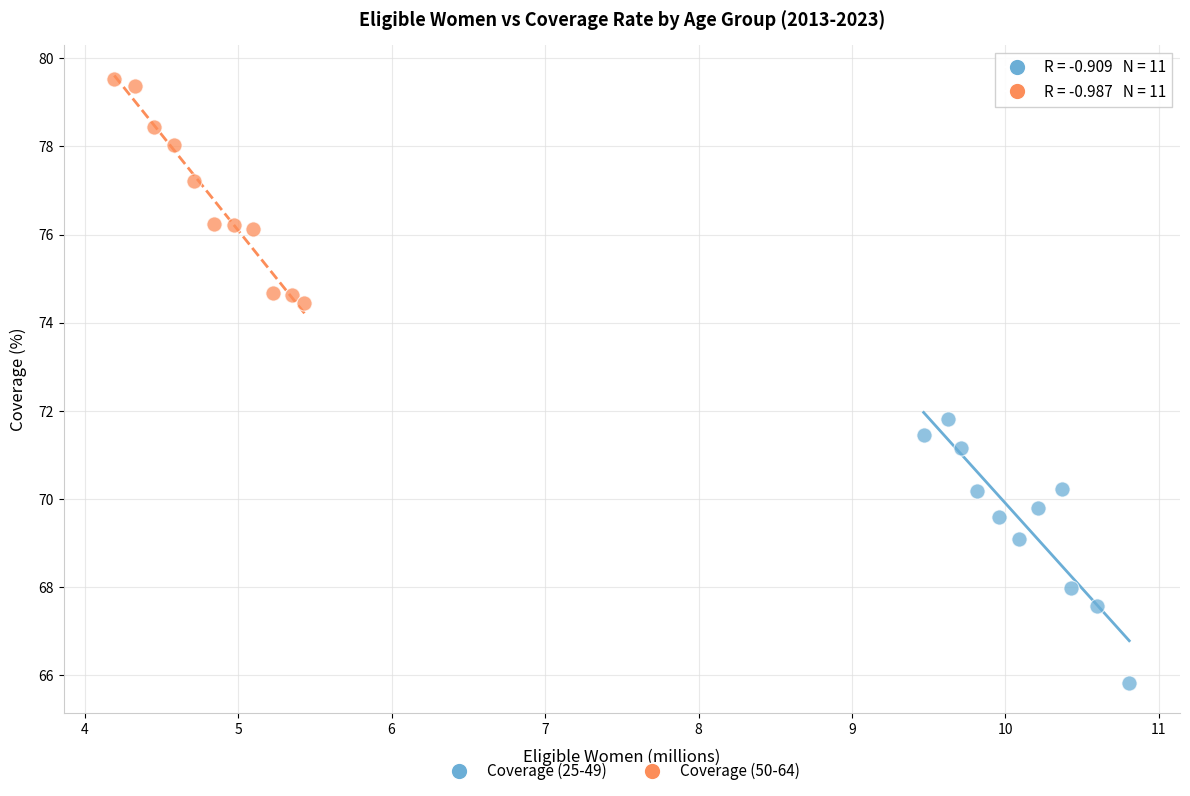

Which series reaches the maximum Y coordinate?

Coverage (50-64)